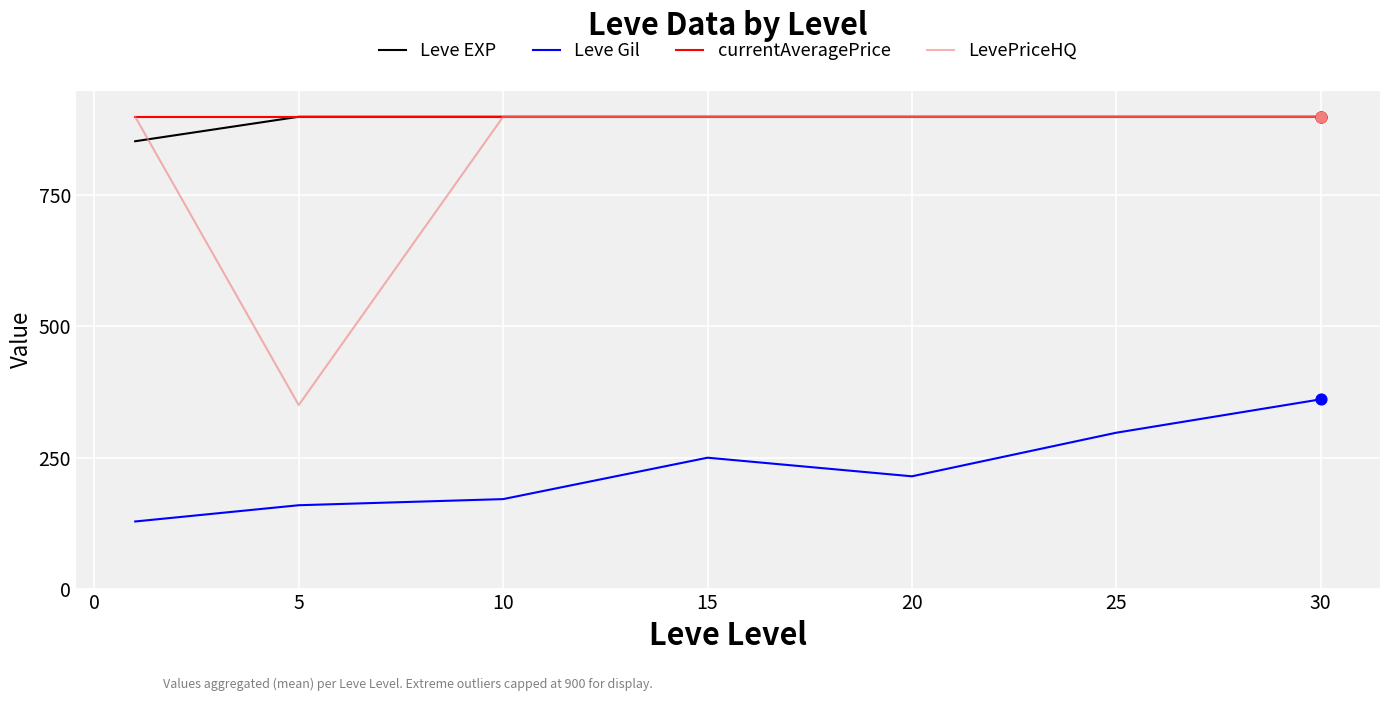

Which series has the largest range (max minus min)?

LevePriceHQ